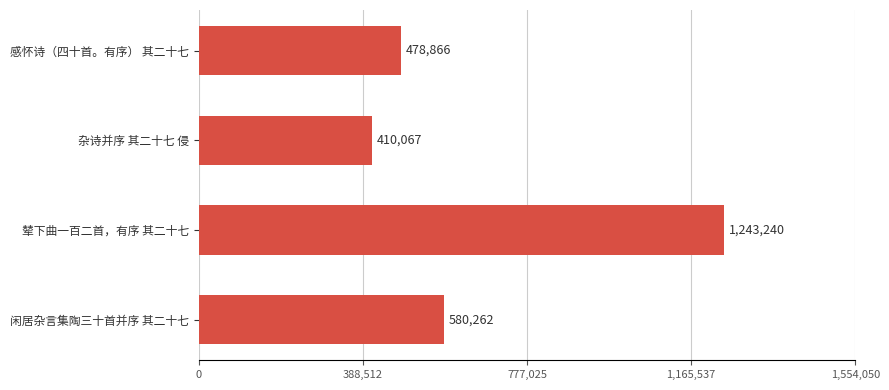

What value does the data have at 杂诗并序 其二十七 侵?

410067